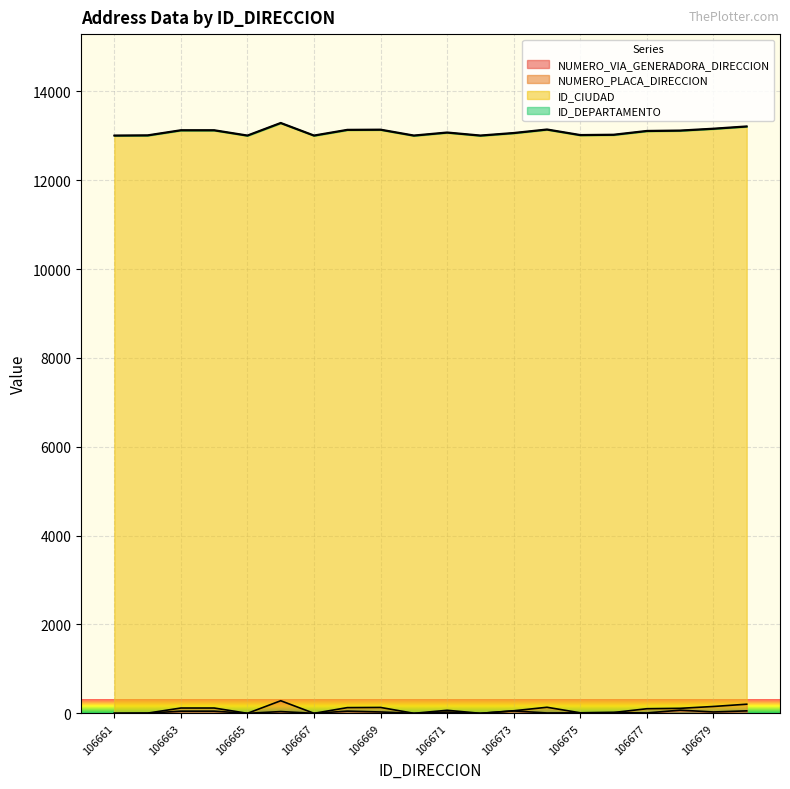

The NUMERO_VIA_GENERADORA_DIRECCION series shows 2 at 106662. True or false?

False